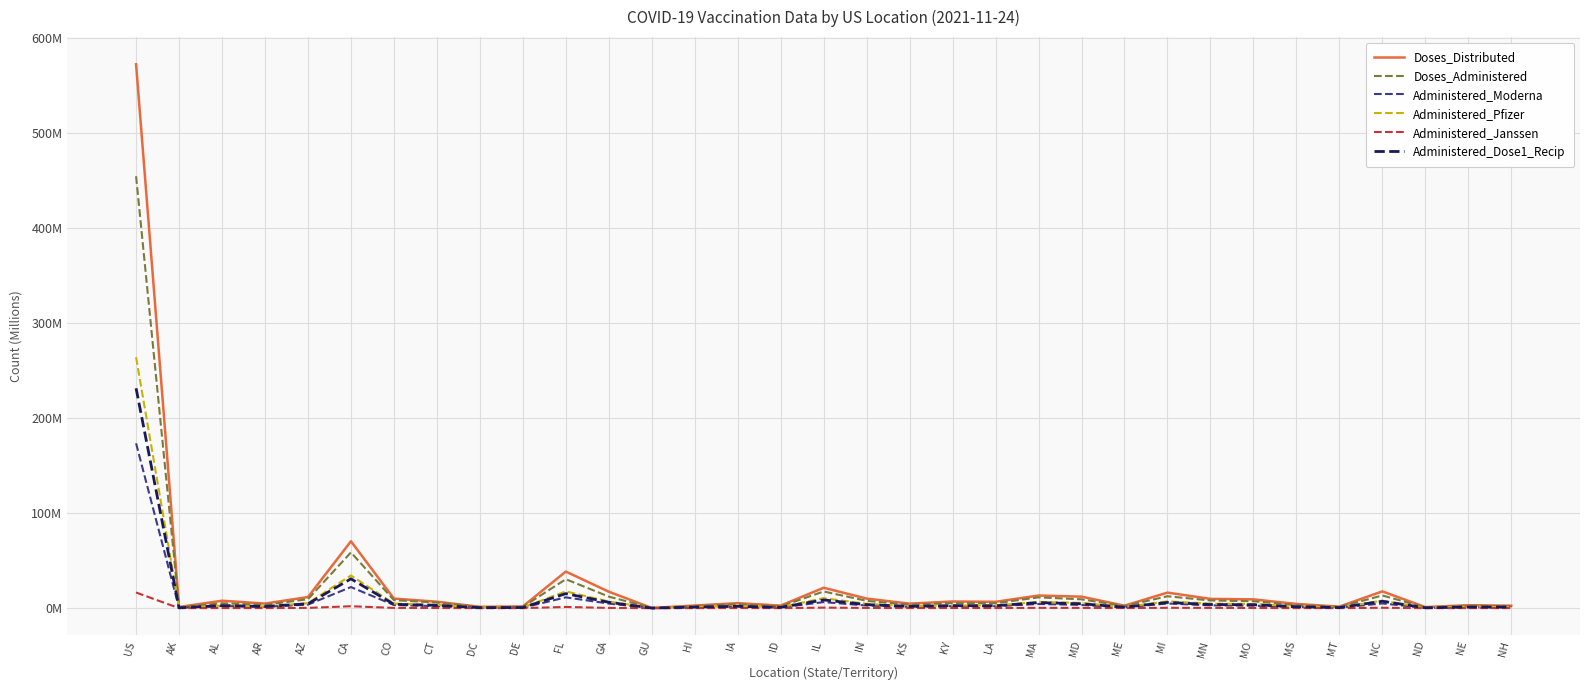

What is the difference between the maximum and second lowest values in the Administered_Dose1_Recip series?

230.9